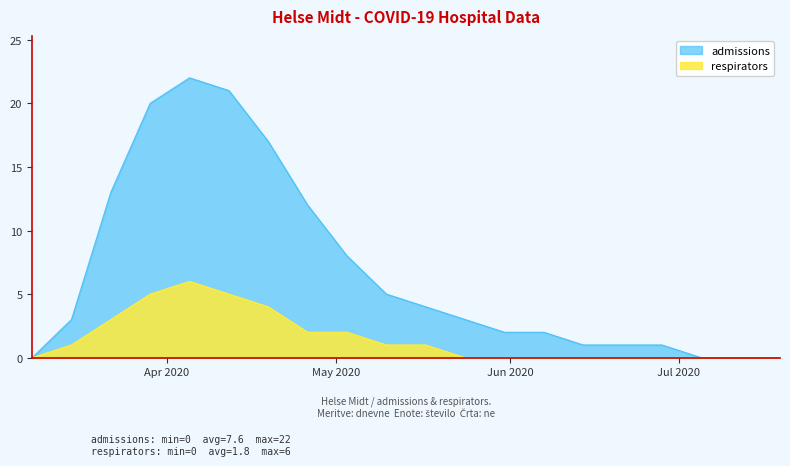

What is the average value of the admissions series?

7